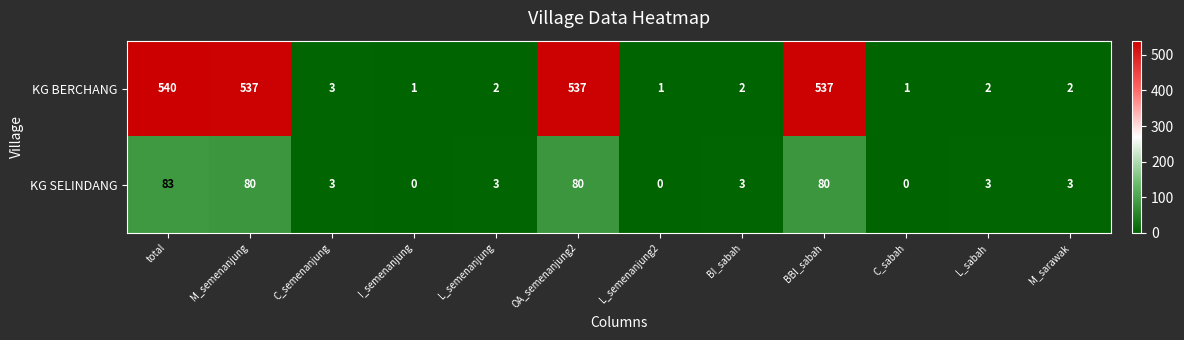

Is it true that KG BERCHANG equals 1 at M_sarawak?

False